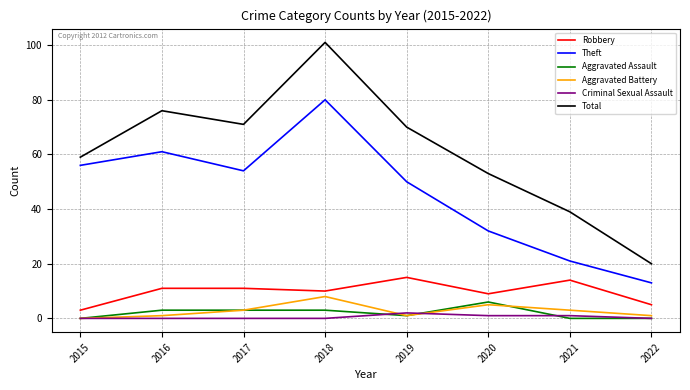

Where is the first local minimum for Aggravated Battery?

2019